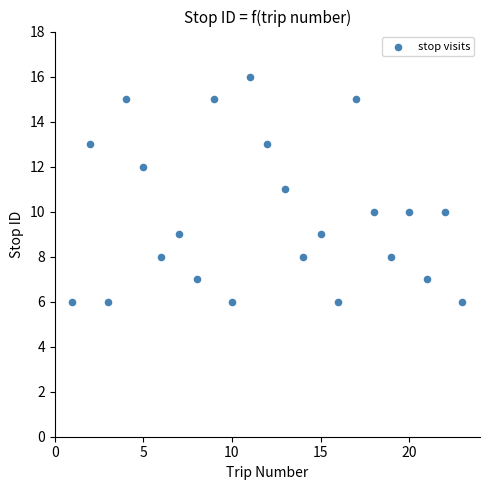

What is the range of X values (max minus min)?

22